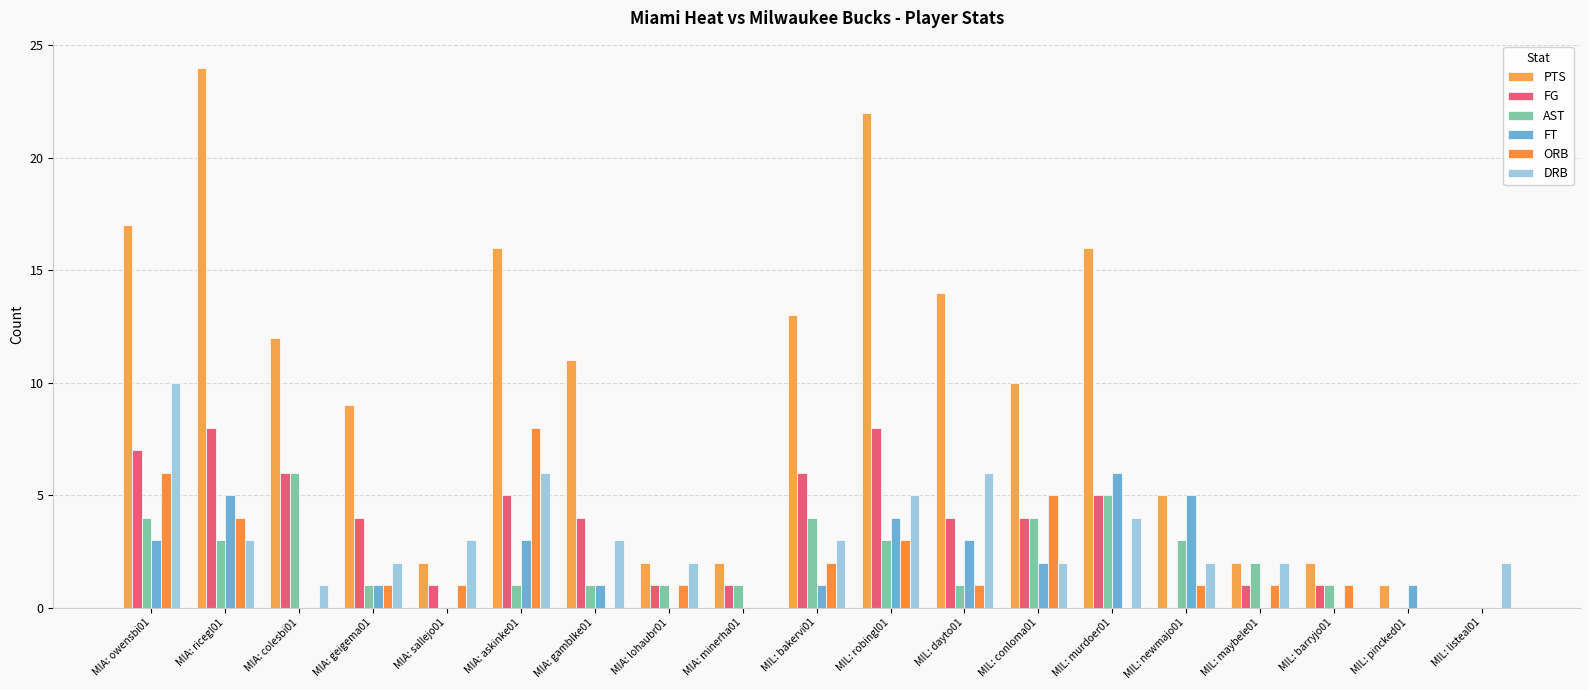

How many data points does each series have?

19